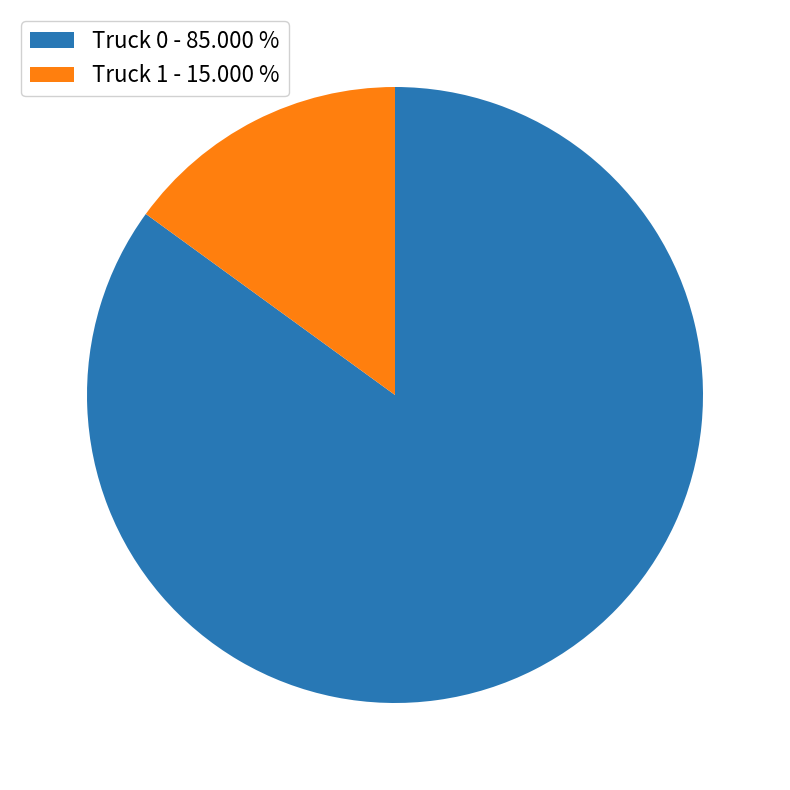

What is the largest slice in the pie chart?

Truck 0